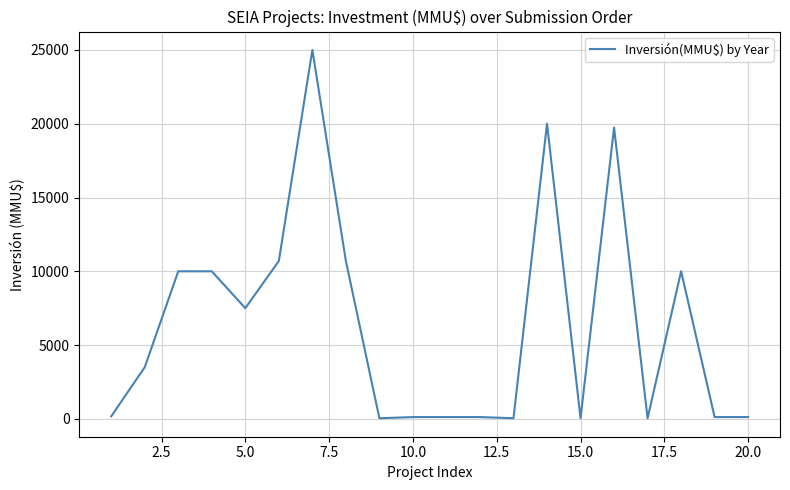

What is the greatest value displayed?

25000